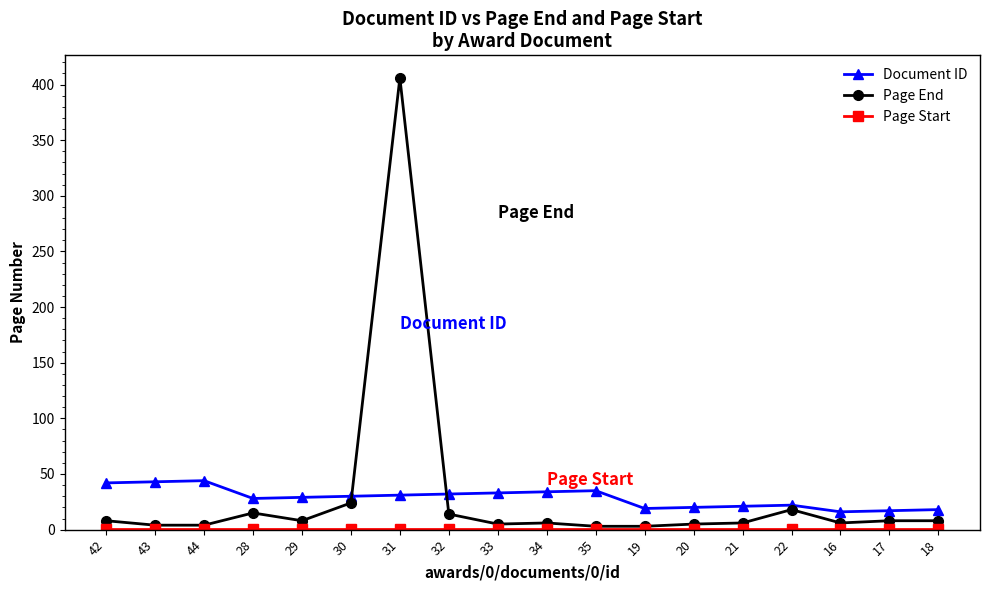

At which category is the sum across all series the highest?

31